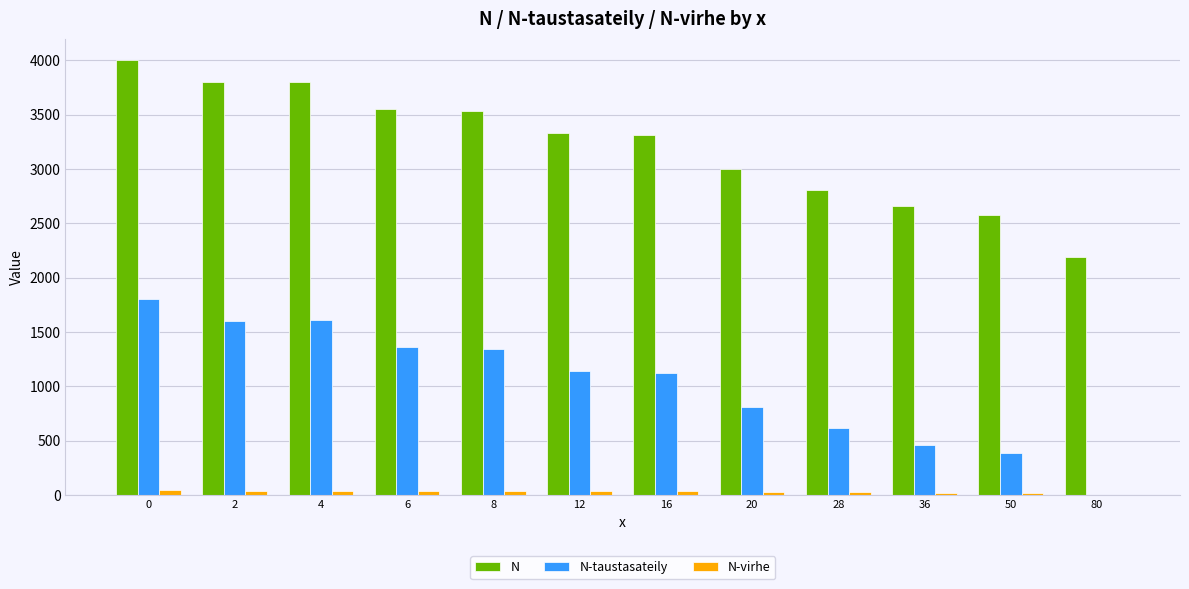

What is the sum of all N-taustasateily values?

12252.0